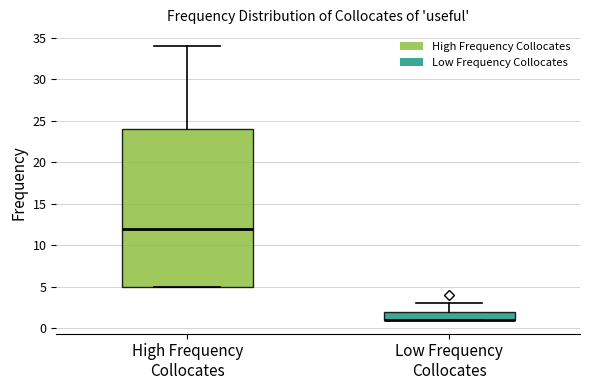

Where does the upper whisker of the box for Low Frequency Collocates end on the y-axis? The values are not printed on the chart, so give them approximately, as read against the axis.

3